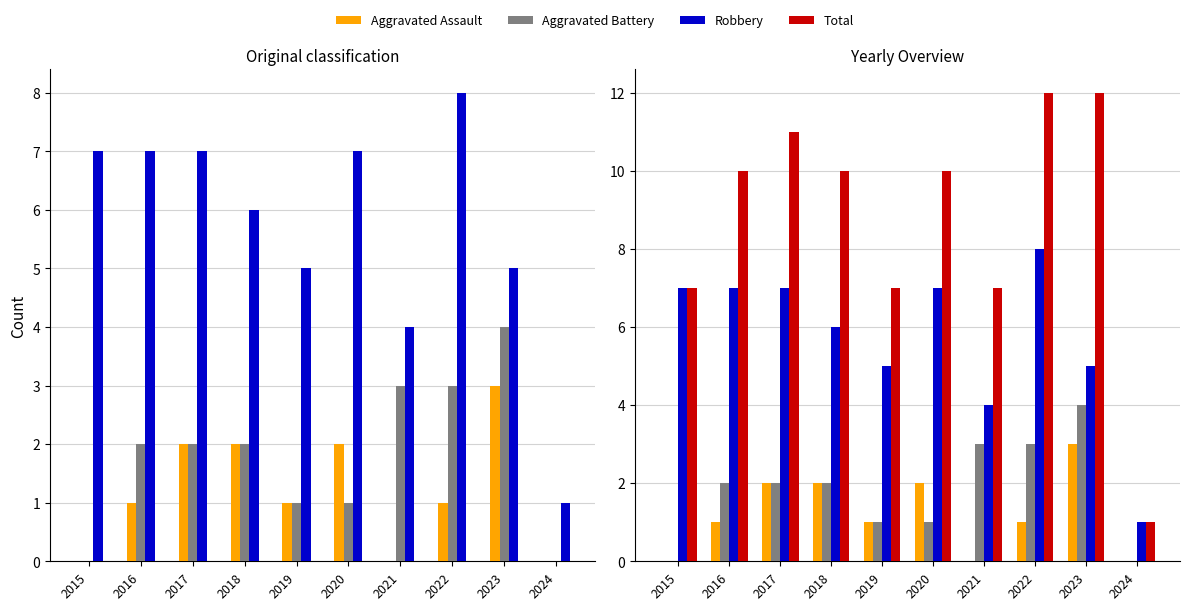

The Aggravated Assault series shows 1 at 2022. True or false?

True